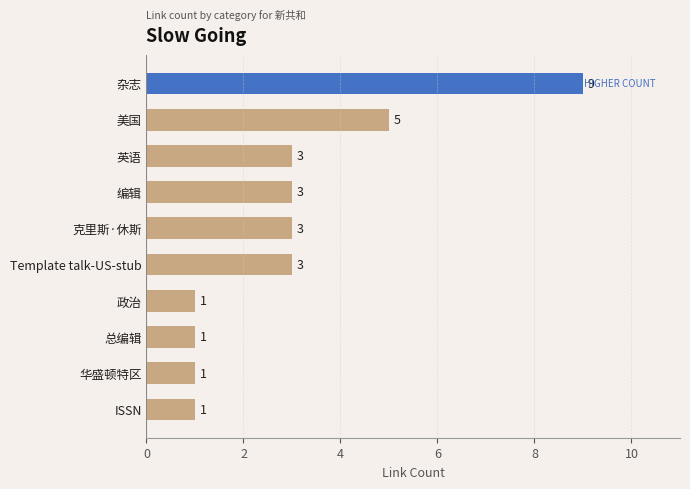

What is the sum of all values?

30